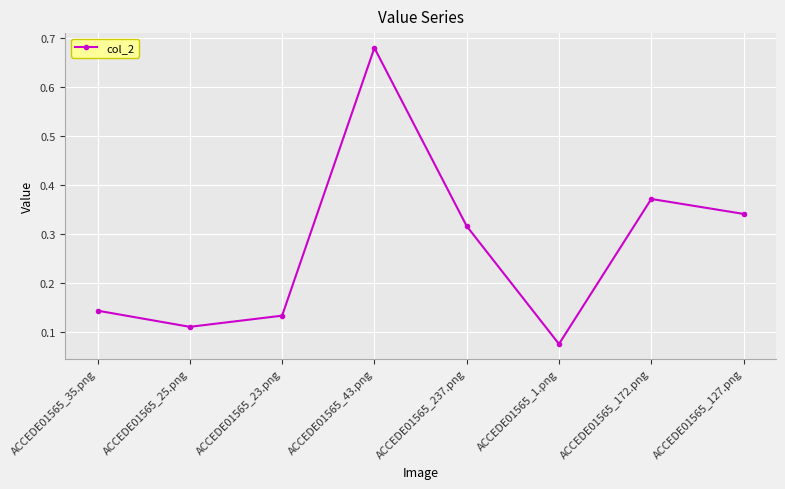

The chart shows a value of 0.2 at ACCEDE01565_172.png. True or false?

False